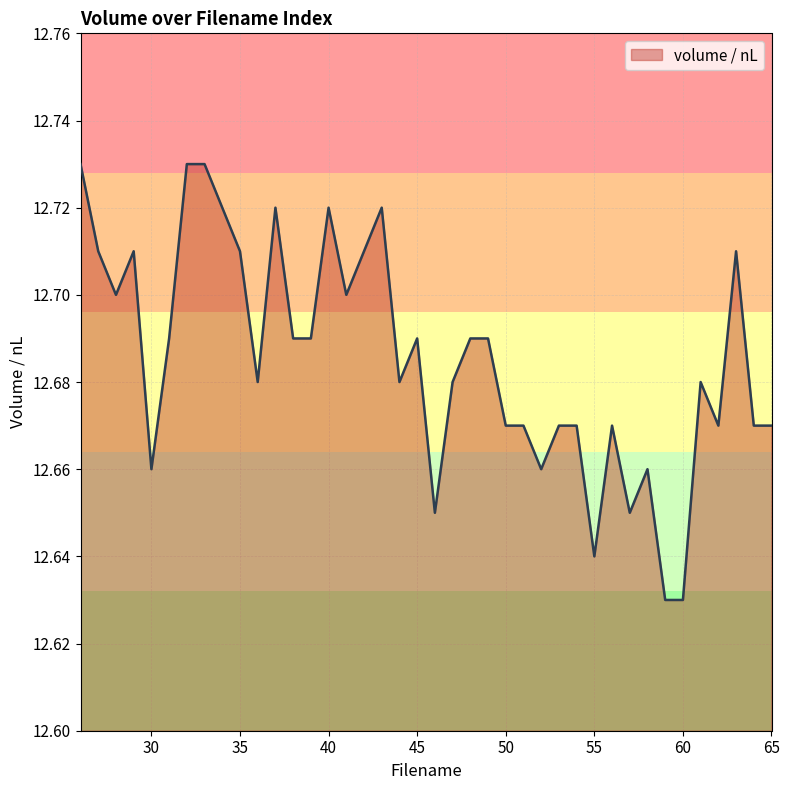

Reading right to left, extract all data points from this chart.

65=12.7	64=12.7	63=12.7	62=12.7	61=12.7	60=12.6	59=12.6	58=12.7	57=12.7	56=12.7	55=12.6	54=12.7	53=12.7	52=12.7	51=12.7	50=12.7	49=12.7	48=12.7	47=12.7	46=12.7	45=12.7	44=12.7	43=12.7	42=12.7	41=12.7	40=12.7	39=12.7	38=12.7	37=12.7	36=12.7	35=12.7	34=12.7	33=12.7	32=12.7	31=12.7	30=12.7	29=12.7	28=12.7	27=12.7	26=12.7